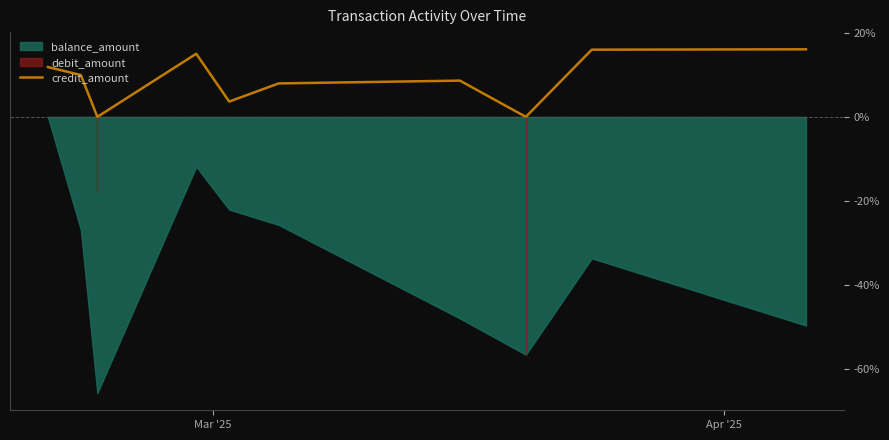

What is the maximum value for credit_amount?

16.1